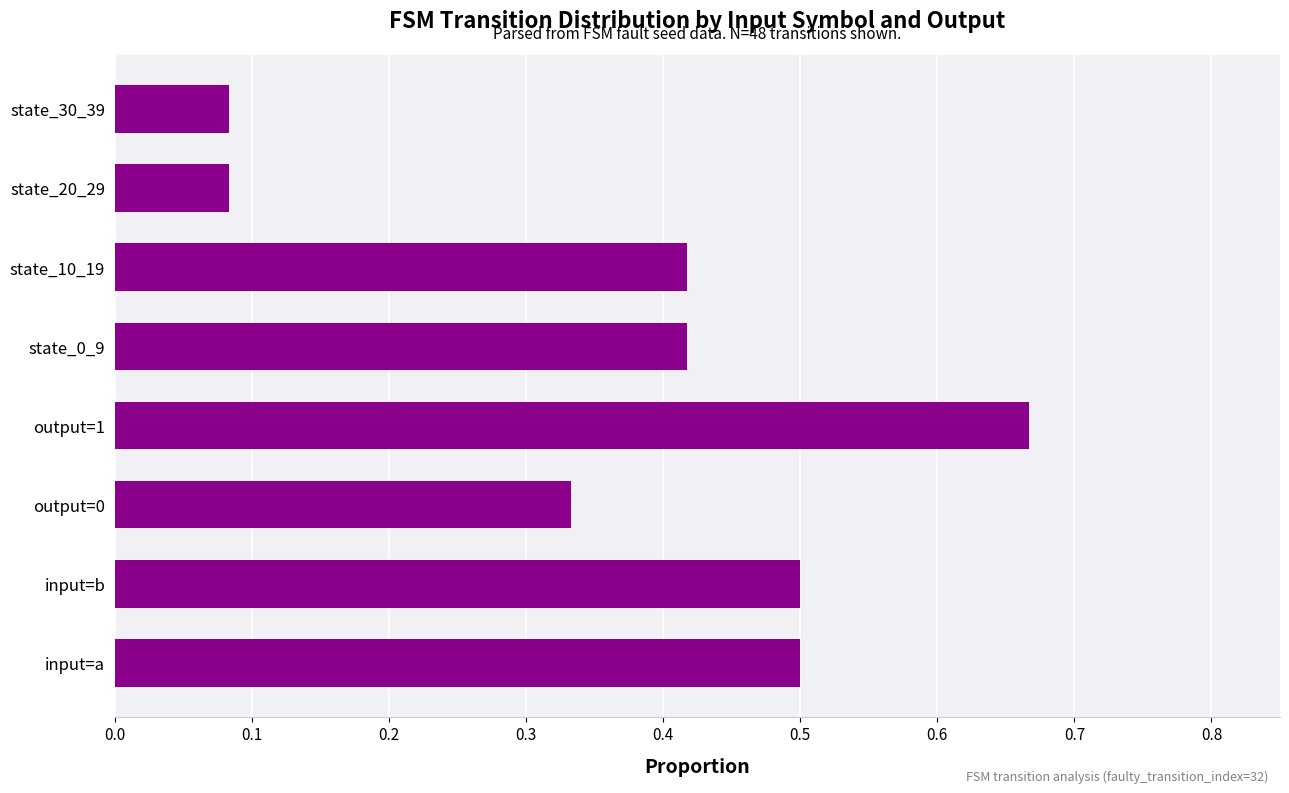

What is the difference between the maximum and minimum values?

0.6